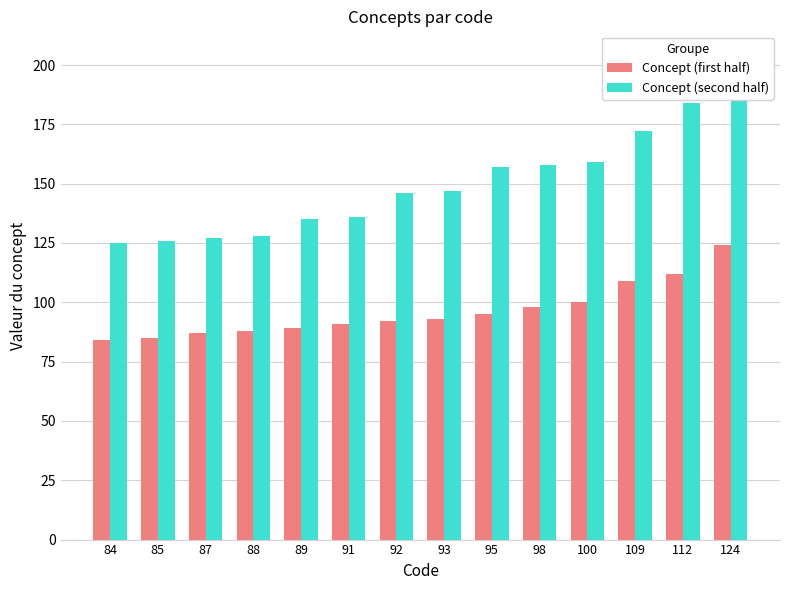

What is the value of the Concept (first half) bar at the 5th from the left?

89